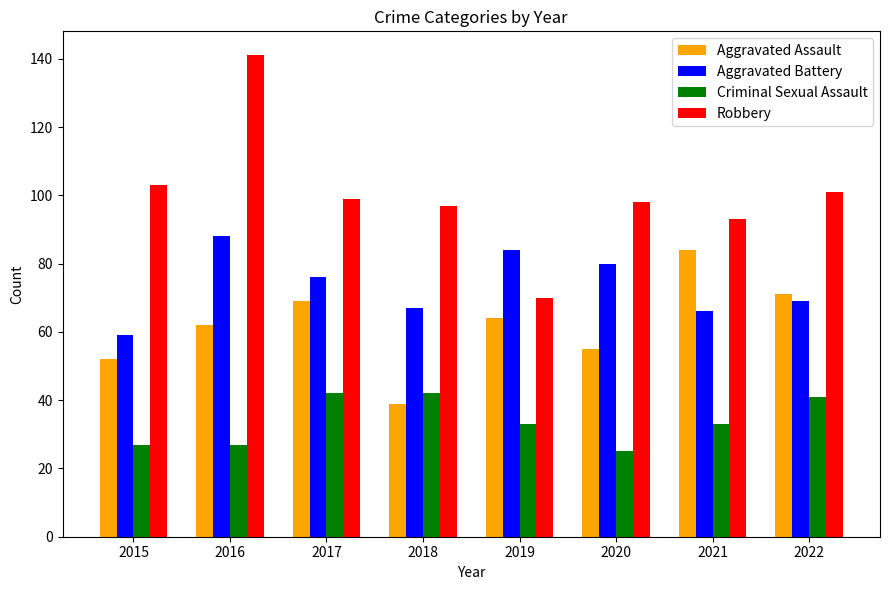

Reading right to left, what are all the values shown in this chart?

Aggravated Assault: 2022=71	2021=84	2020=55	2019=64	2018=39	2017=69	2016=62	2015=52
Aggravated Battery: 2022=69	2021=66	2020=80	2019=84	2018=67	2017=76	2016=88	2015=59
Criminal Sexual Assault: 2022=41	2021=33	2020=25	2019=33	2018=42	2017=42	2016=27	2015=27
Robbery: 2022=101	2021=93	2020=98	2019=70	2018=97	2017=99	2016=141	2015=103